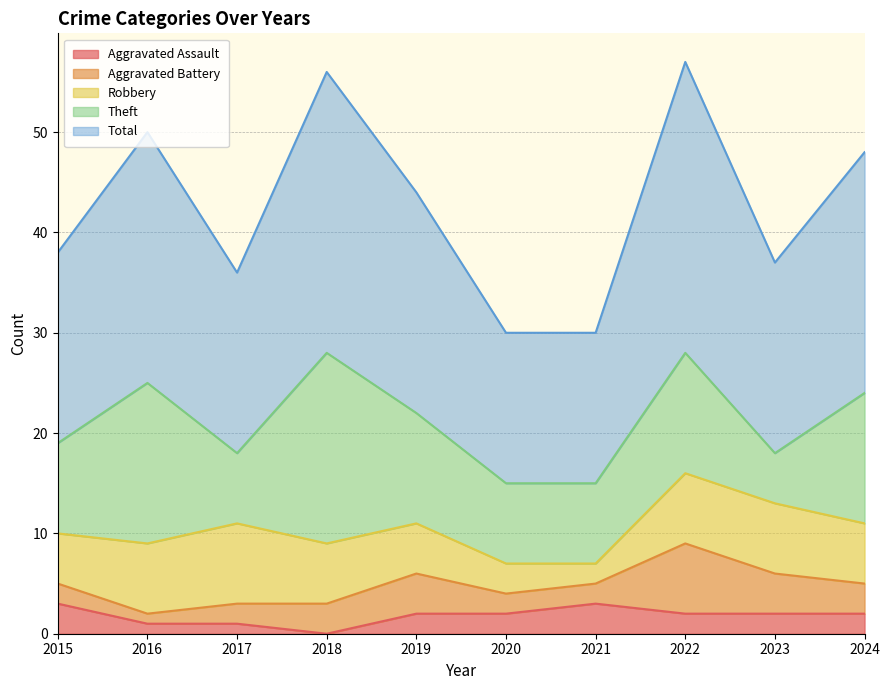

At how many categories does at least one series exceed 24?

3